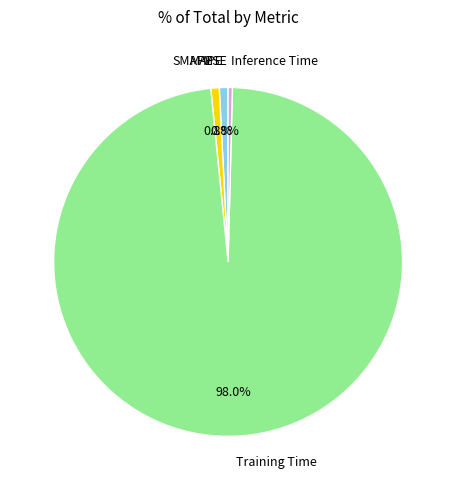

Does any single category account for the majority?

Yes